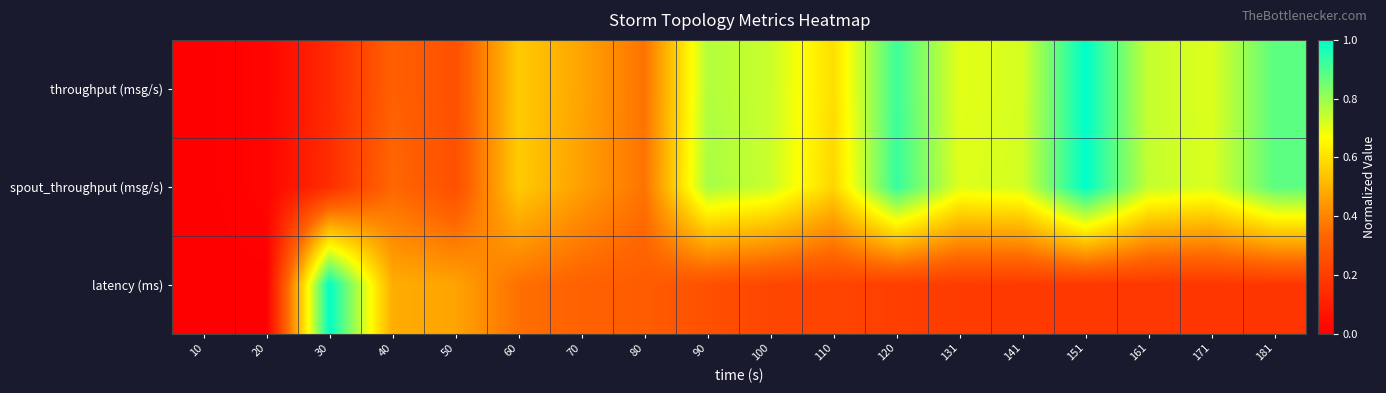

What is the total value across all series at 40?

1.1